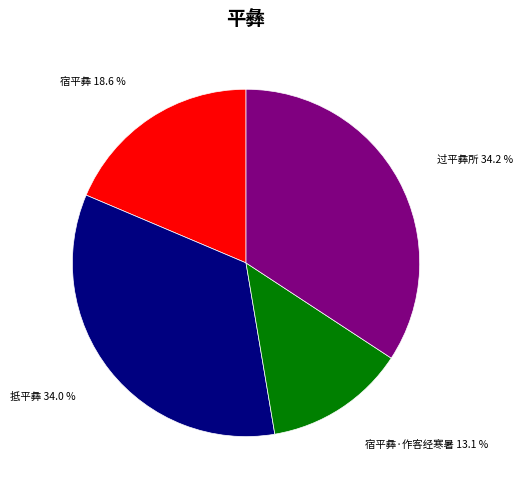

Does any single category account for the majority?

No